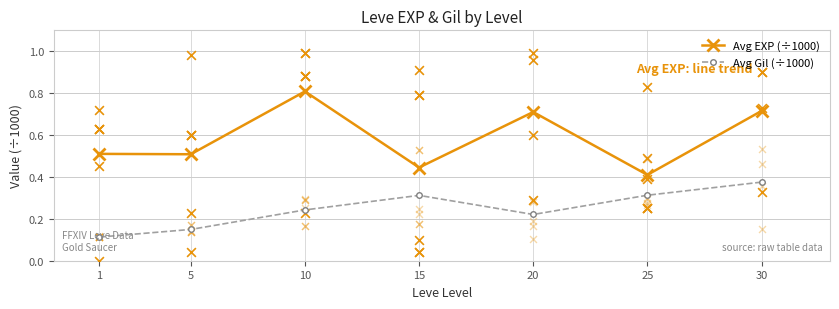

Is the value of Avg EXP (÷1000) at 1 greater than the value of Avg Gil (÷1000) at 20?

Yes